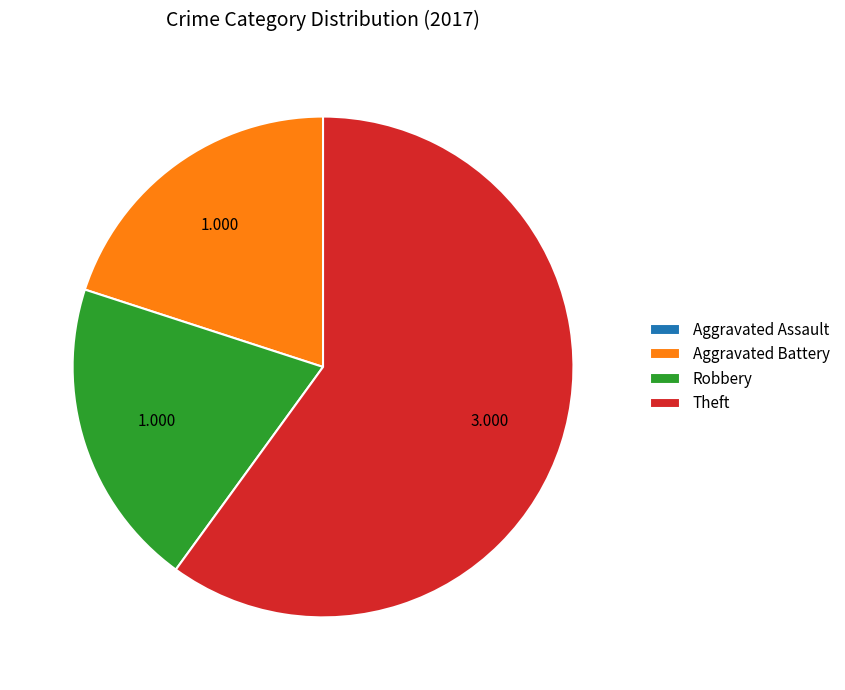

Does Theft account for over 50% of the chart?

Yes